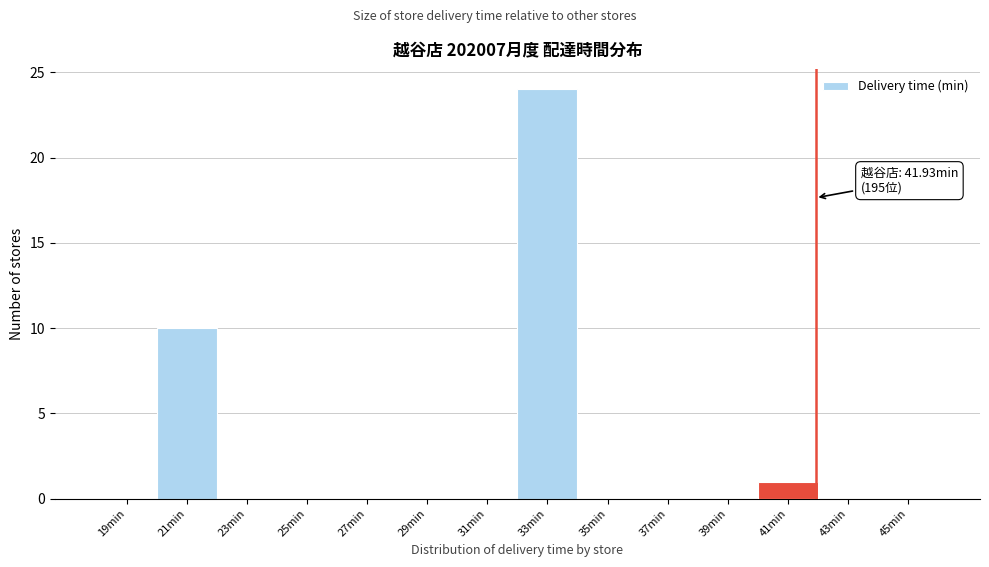

Which range on the x-axis has the tallest bar?

32 to 34